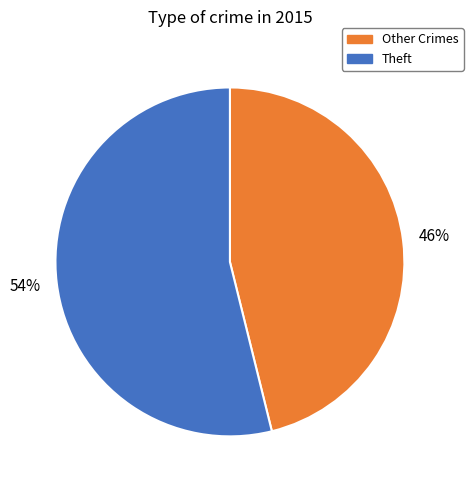

To the nearest percent, what is the difference between the largest and smallest slice percentages?

8%